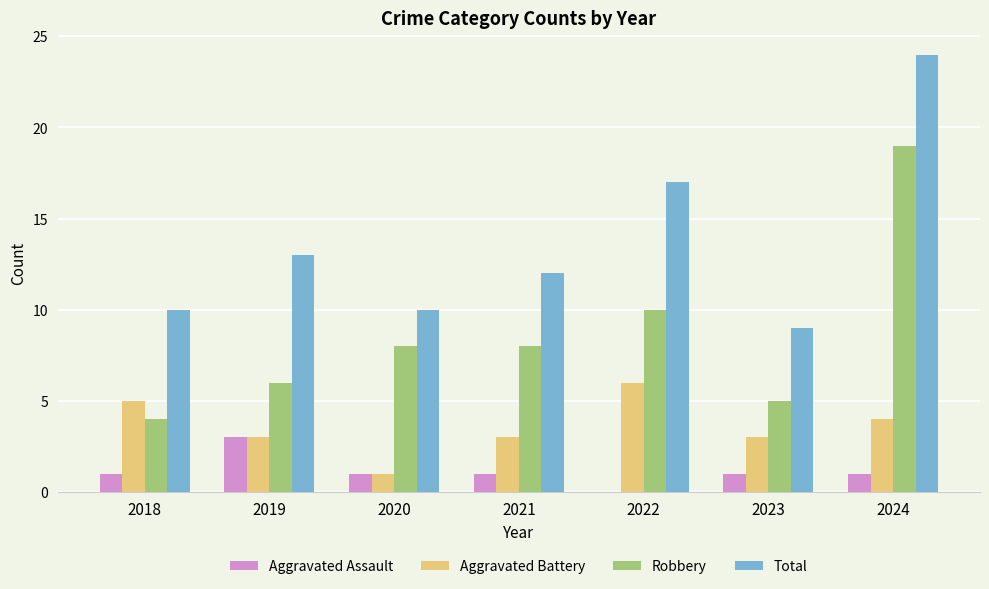

Reading right to left, list all the values displayed in this chart.

Aggravated Assault: 1	1	0	1	1	3	1
Aggravated Battery: 4	3	6	3	1	3	5
Robbery: 19	5	10	8	8	6	4
Total: 24	9	17	12	10	13	10